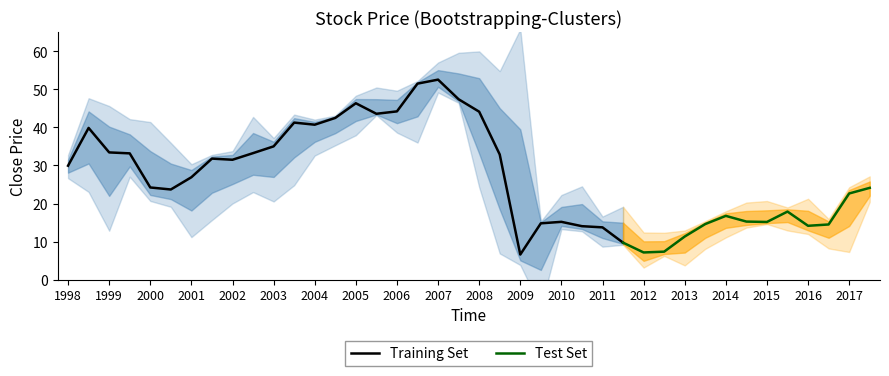

Is this an area chart (filled region under the line)?

No